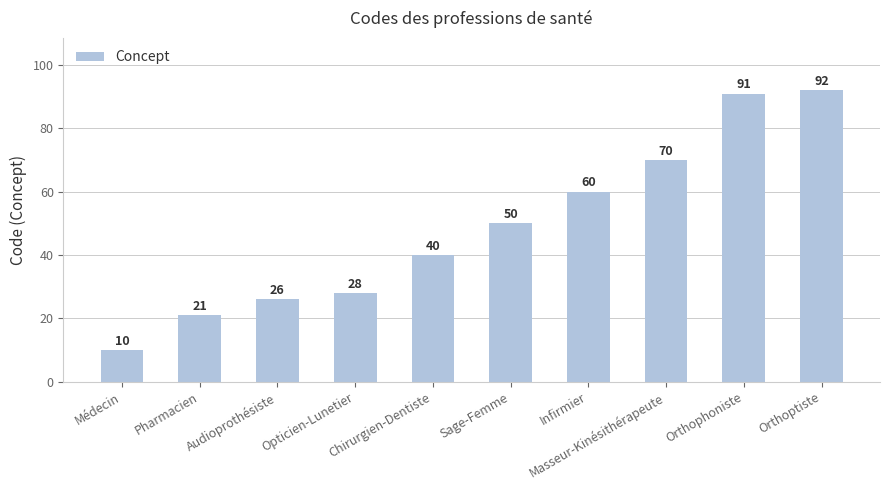

List the labels in order of value, smallest first.

Médecin, Pharmacien, Audioprothésiste, Opticien-Lunetier, Chirurgien-Dentiste, Sage-Femme, Infirmier, Masseur-Kinésithérapeute, Orthophoniste, Orthoptiste